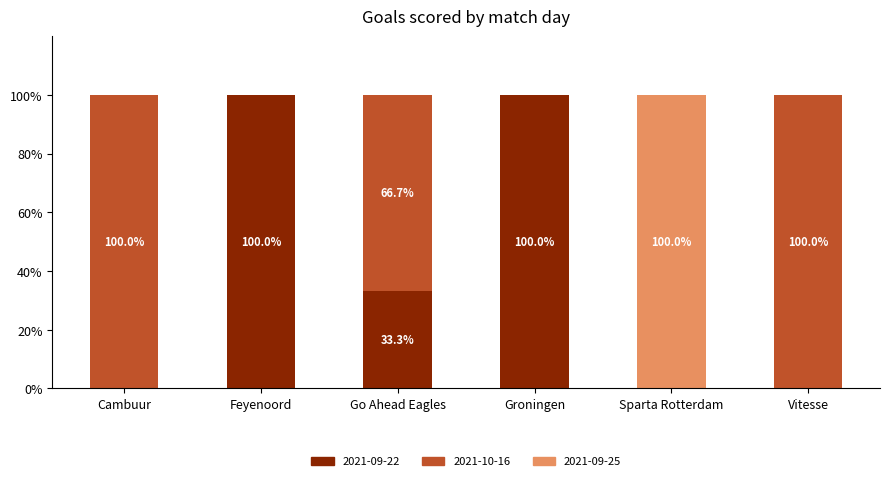

What is the total value across all series at Groningen?

100.0